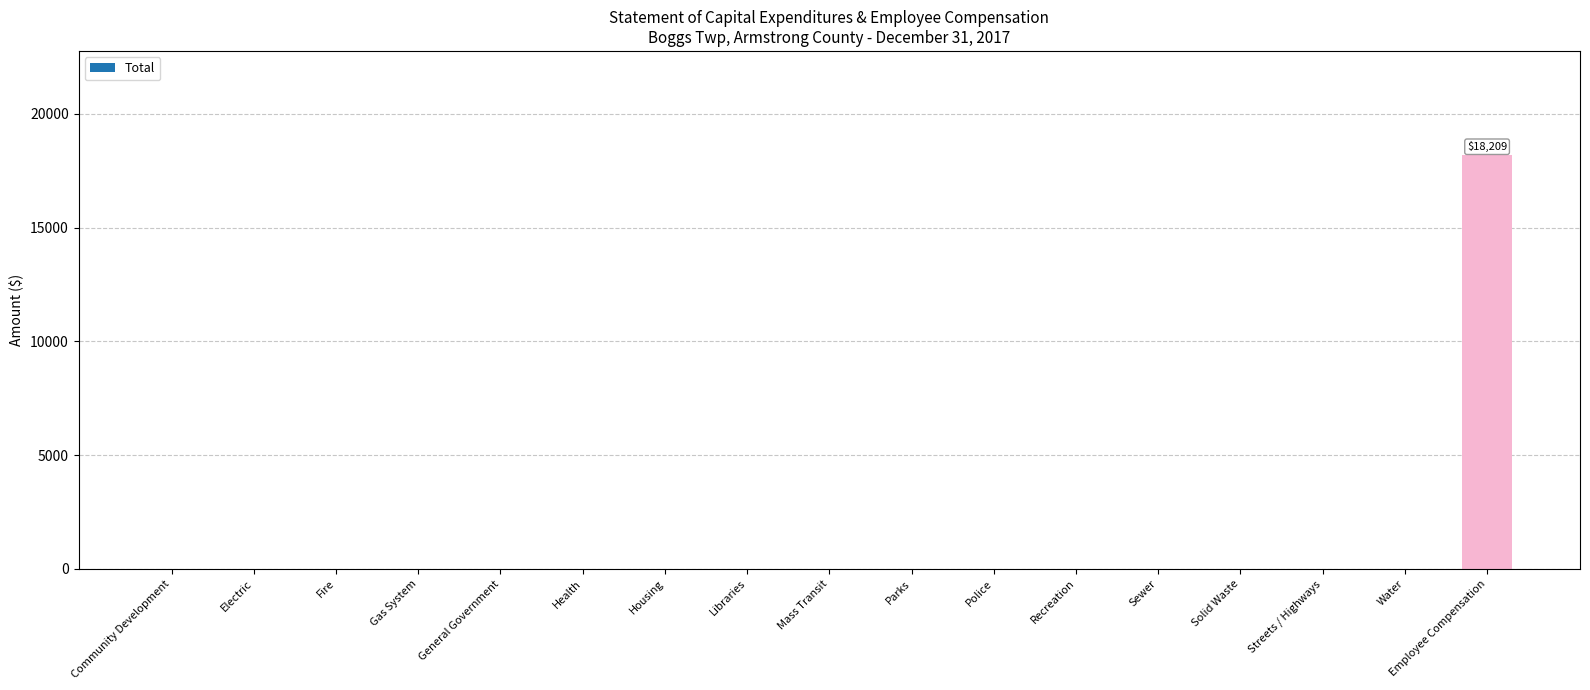

At which category does the chart reach its peak across all series?

Employee Compensation